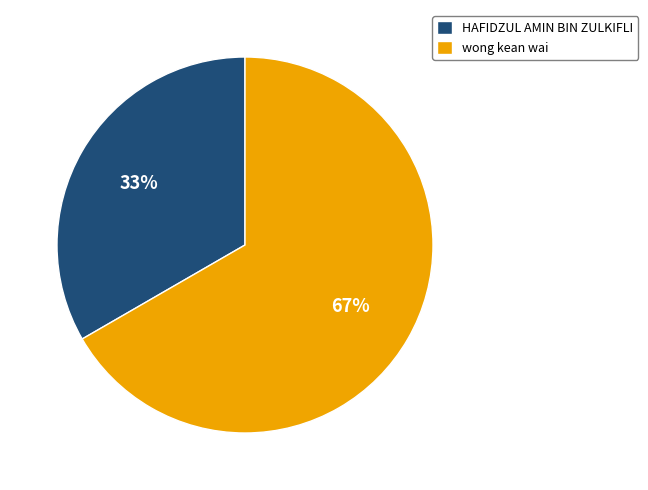

The wong kean wai slice represents 67% of the pie. True or false?

True